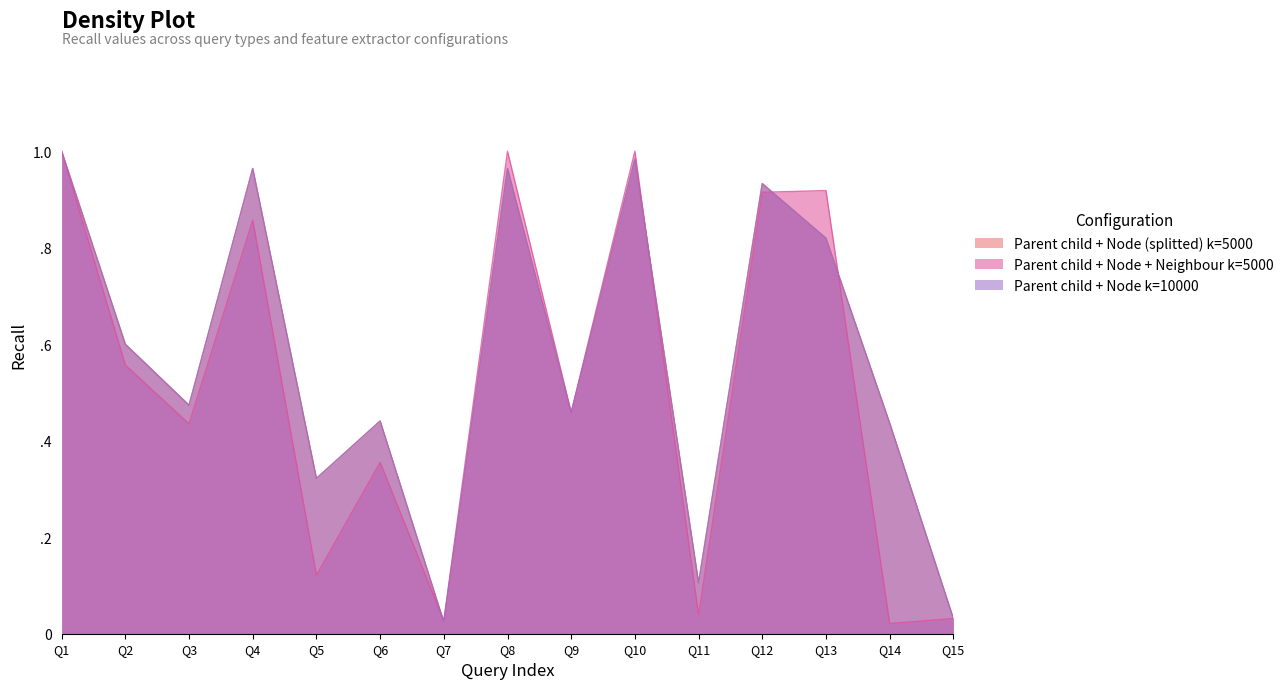

At which category does Parent child + Node + Neighbour k=5000 reach its first local peak?

Q4